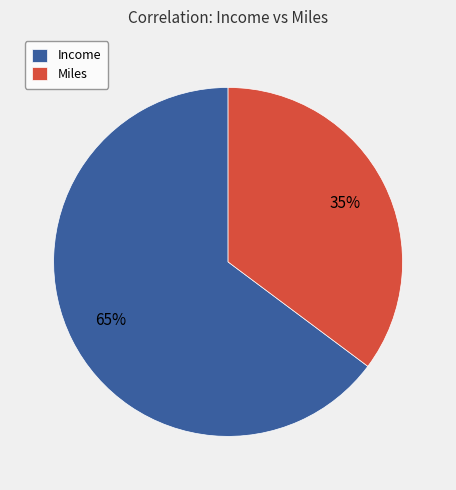

Is the sum of Miles and Income greater than half?

Yes